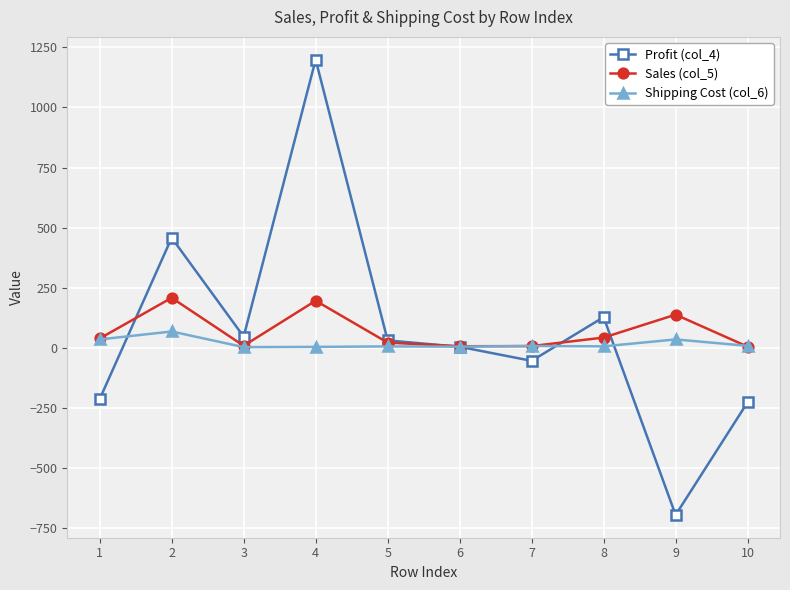

Which series has the widest spread of values?

Profit (col_4)